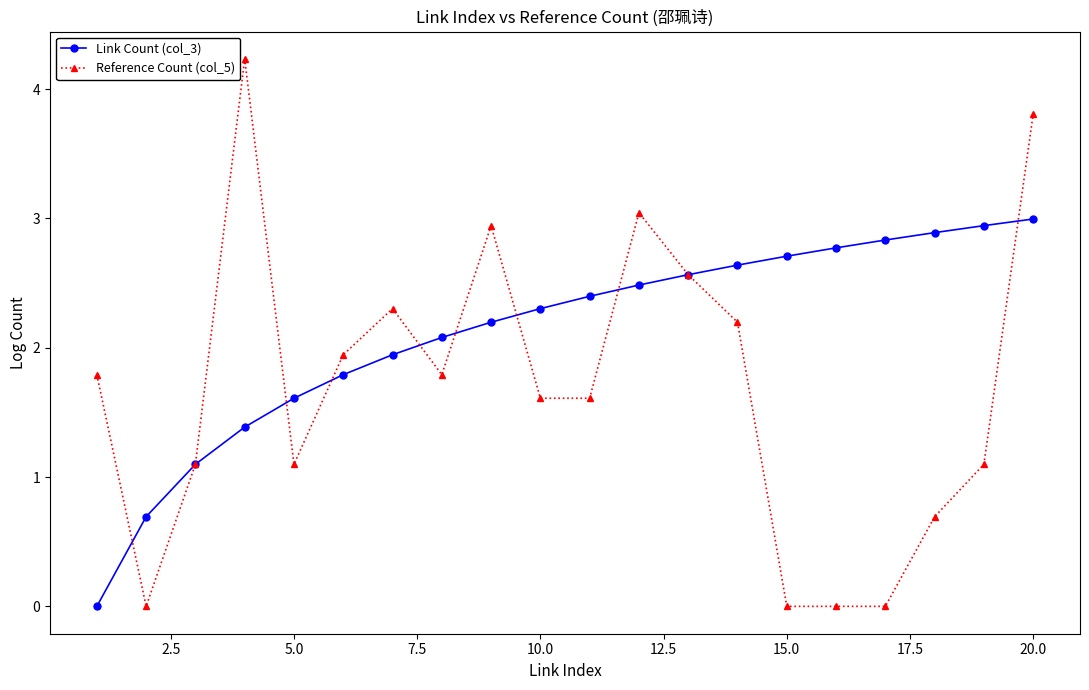

What is the difference between the second highest and second lowest values in the Link Count (col_3) series?

2.3